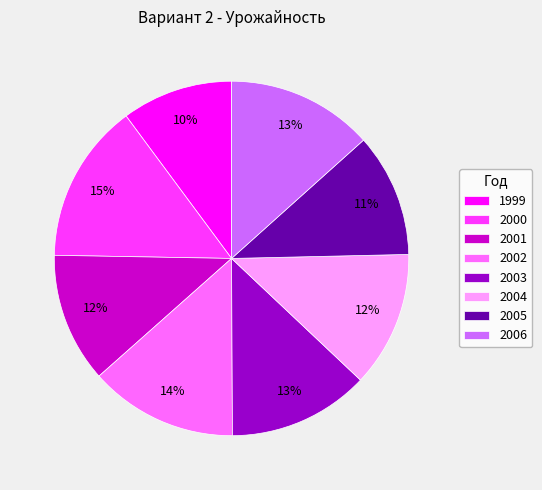

Count the number of slices in the pie.

8